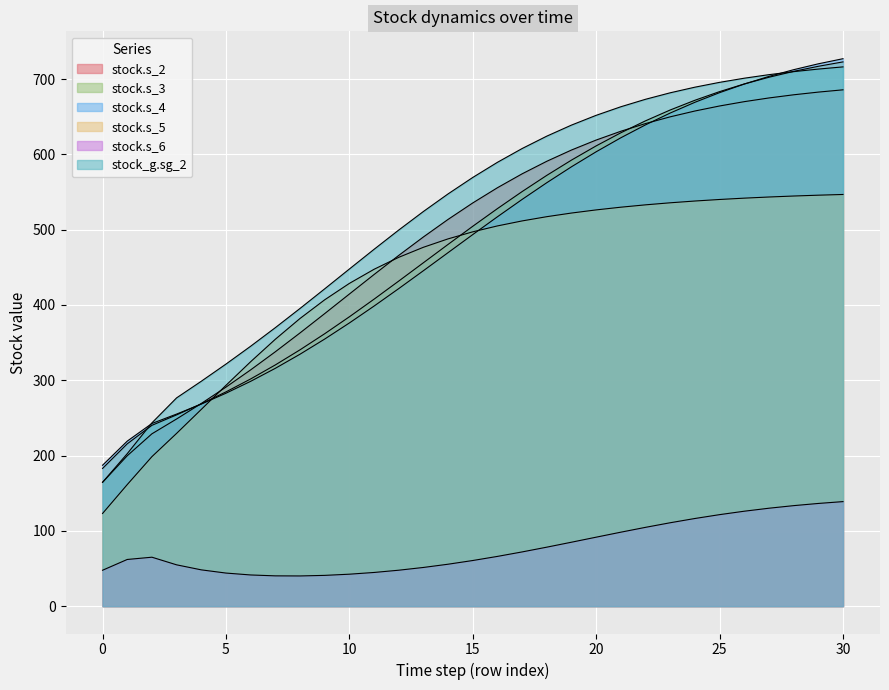

Does the chart display data point markers on the line(s)?

No